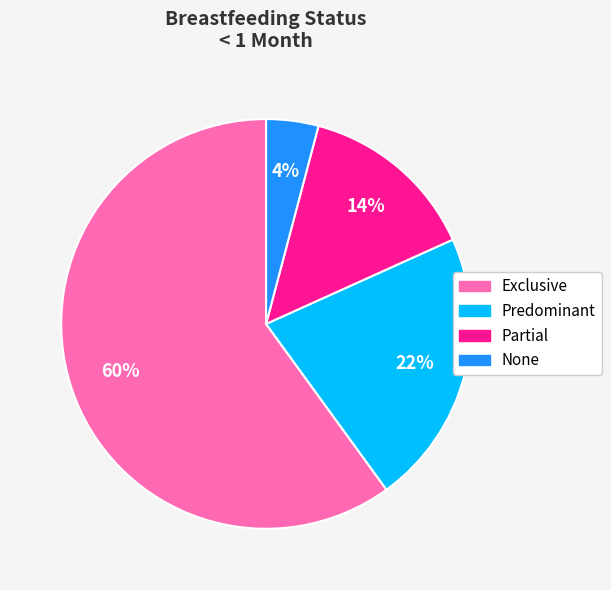

What is the smallest slice in the pie chart?

None